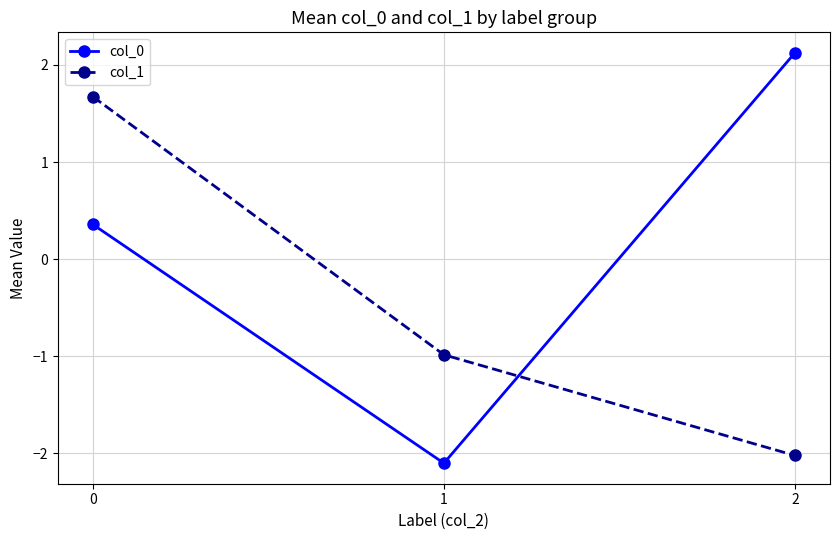

List the series in order of their overall mean, lowest first.

col_1, col_0